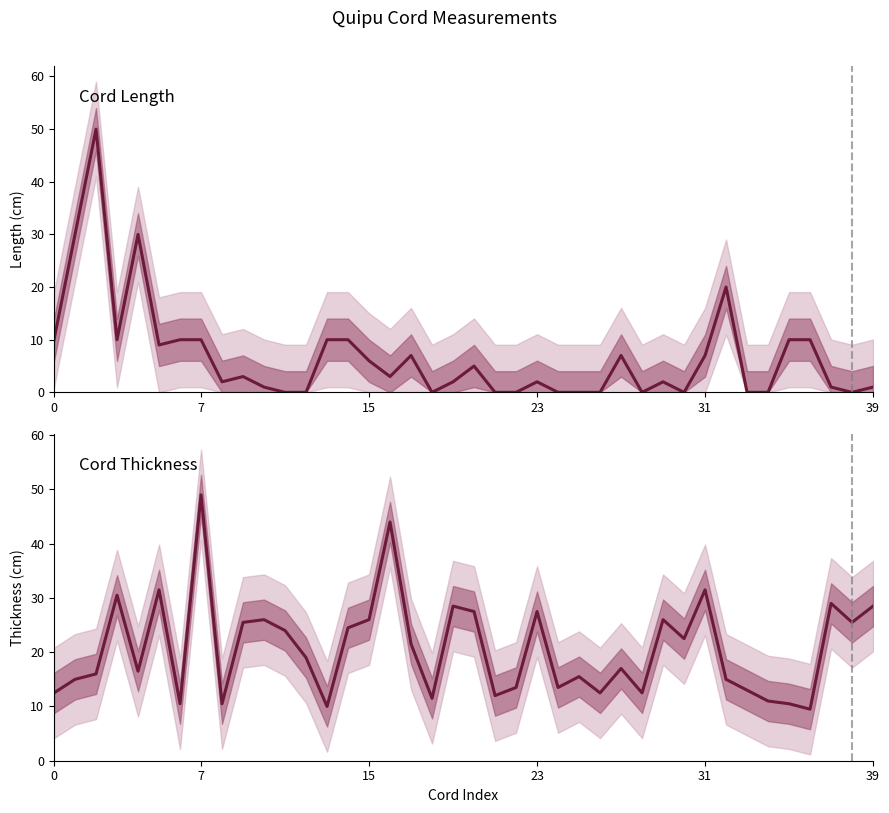

What is the average value of the Thickness series?

20.6